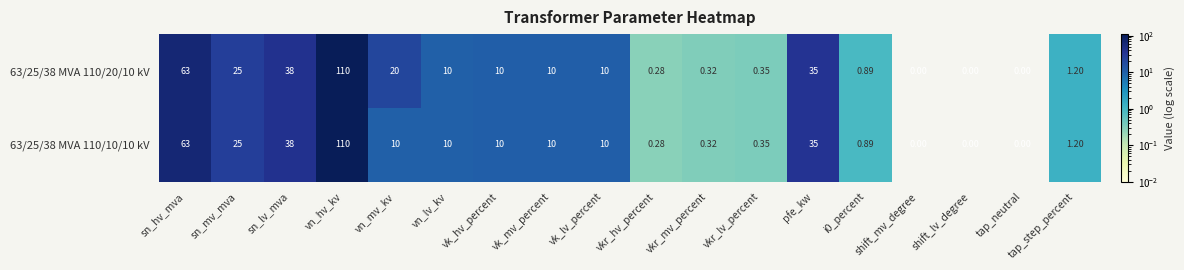

What is the total value across all series at vk_hv_percent?

20.0